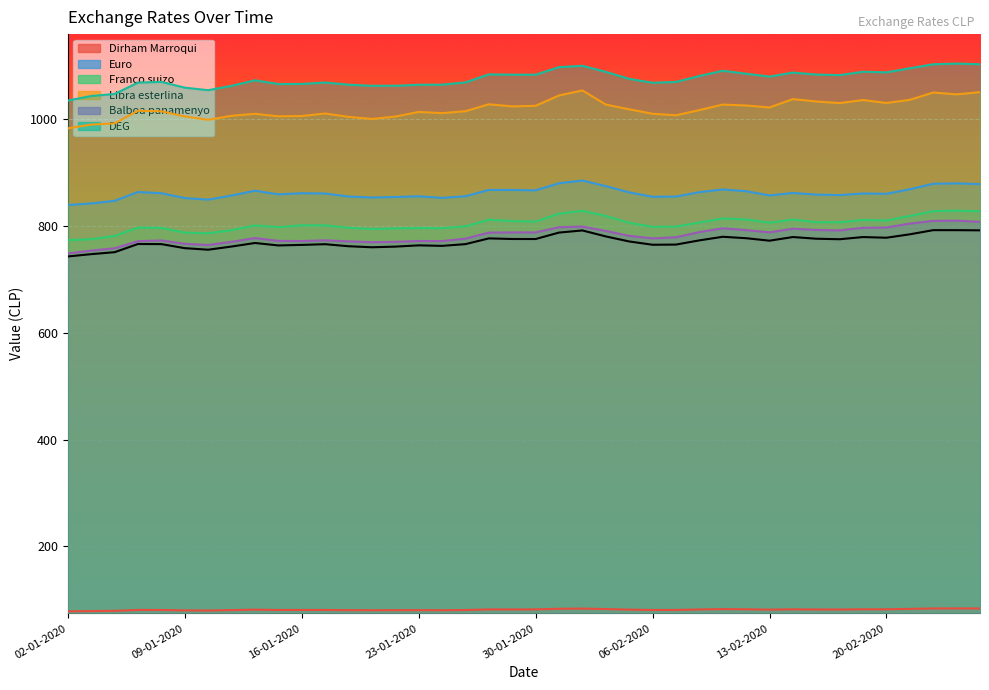

What position from the left is 07-02-2020?

27